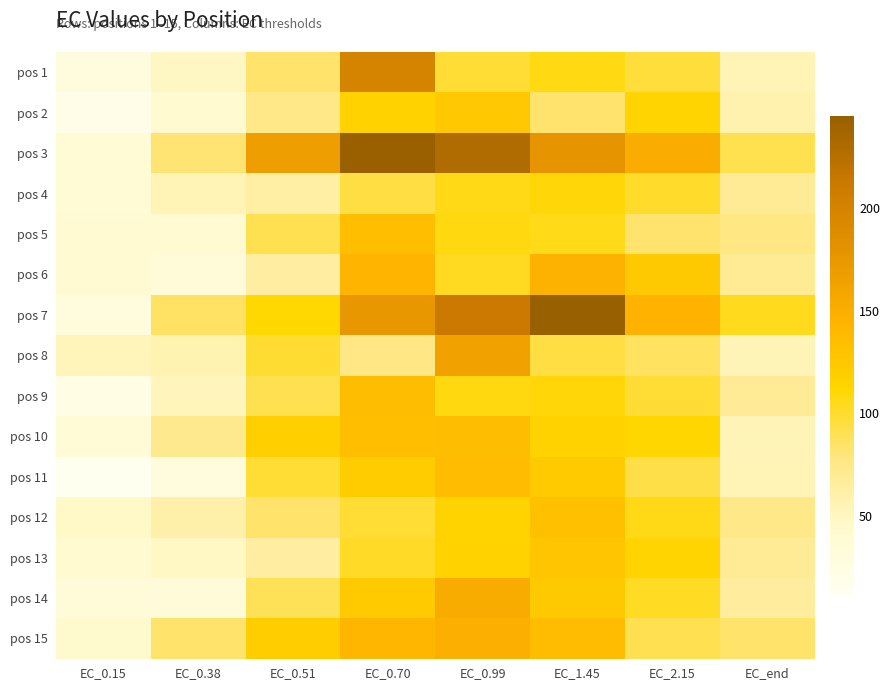

At which category is the sum across all series the highest?

EC_0.99